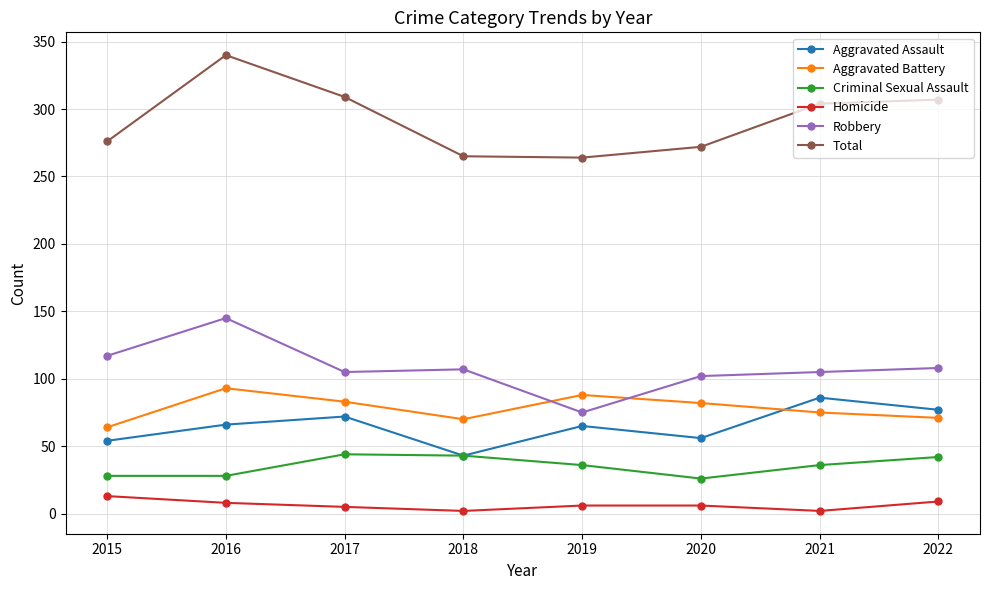

What is the difference between the second highest and minimum values in the Homicide series?

7